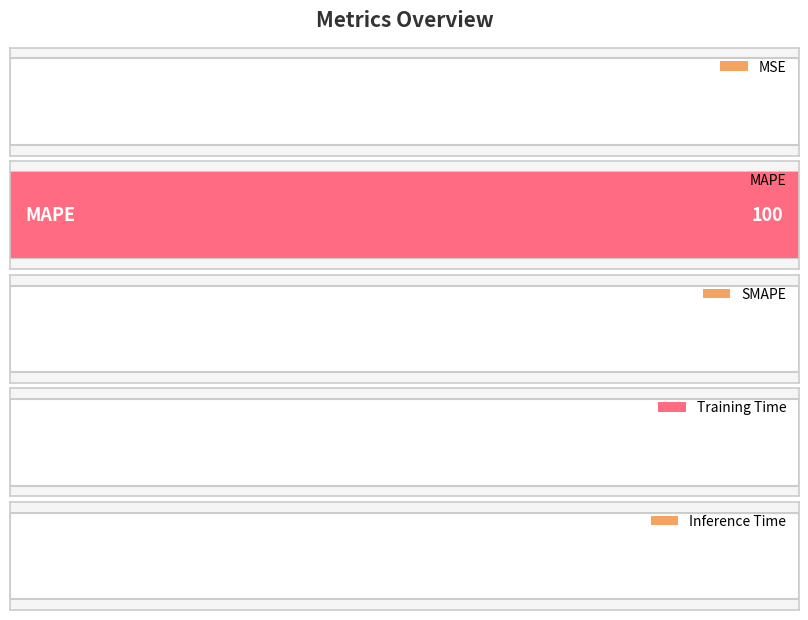

What is the average value?

20.0